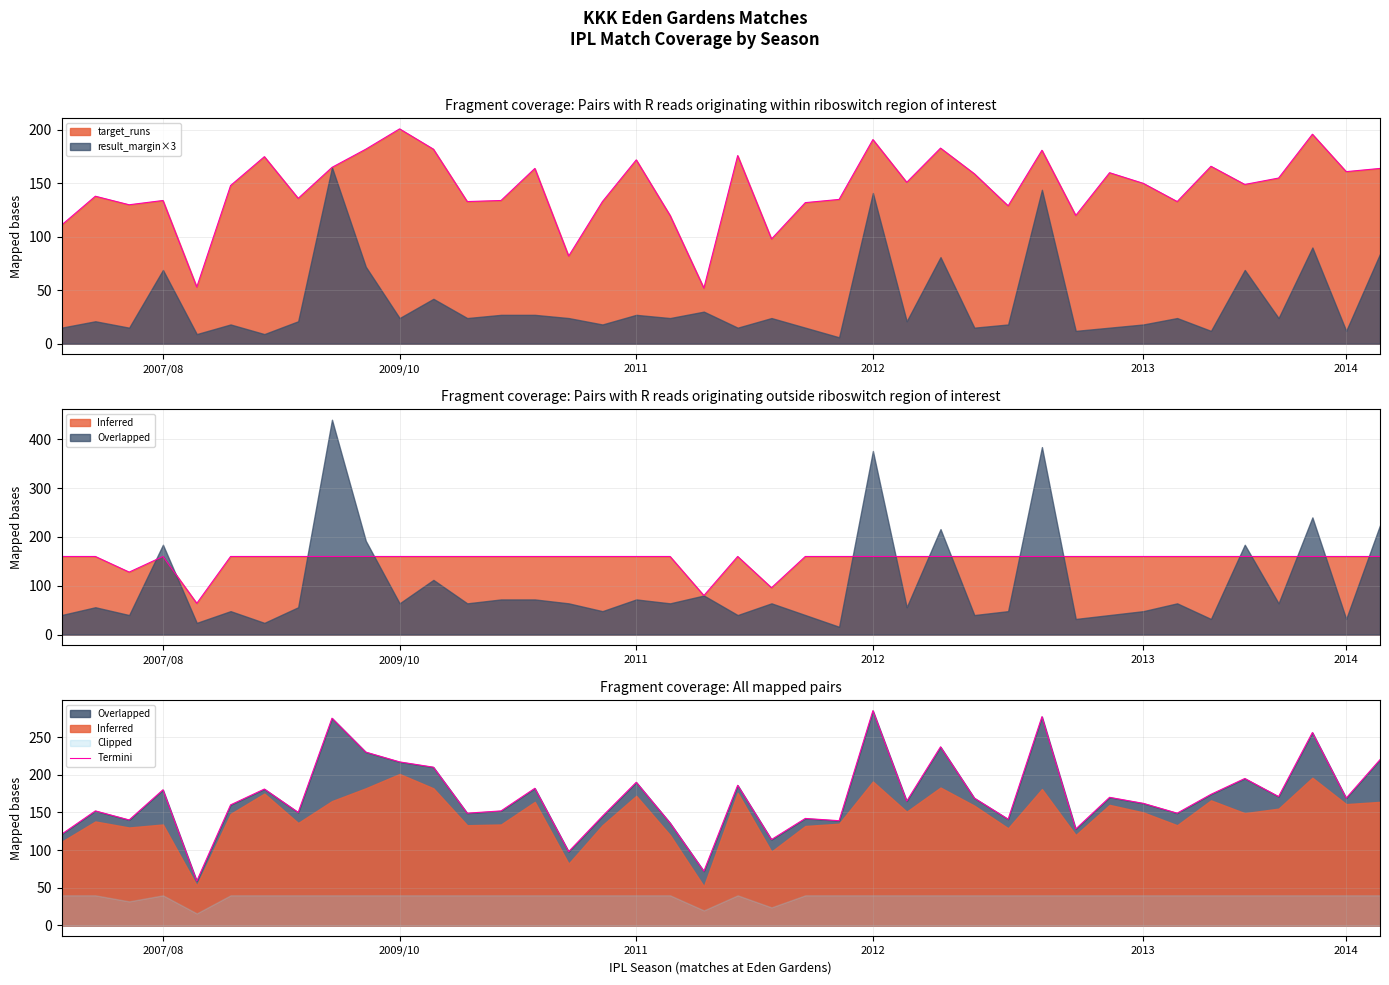

Count the number of categories in the chart.

40